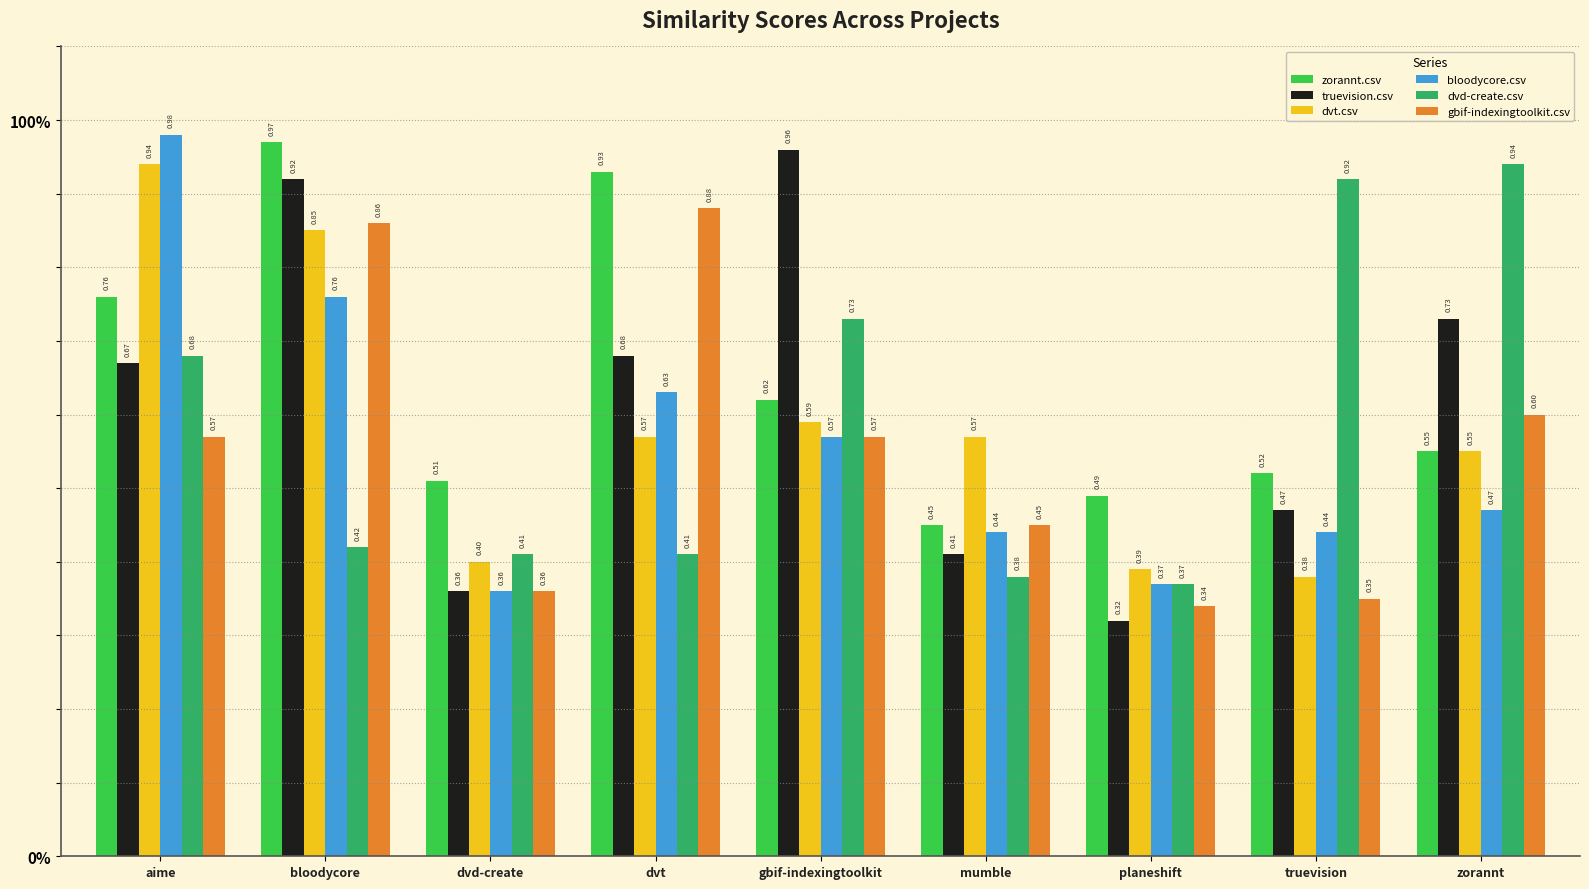

Which series has the largest total across all categories?

zorannt.csv